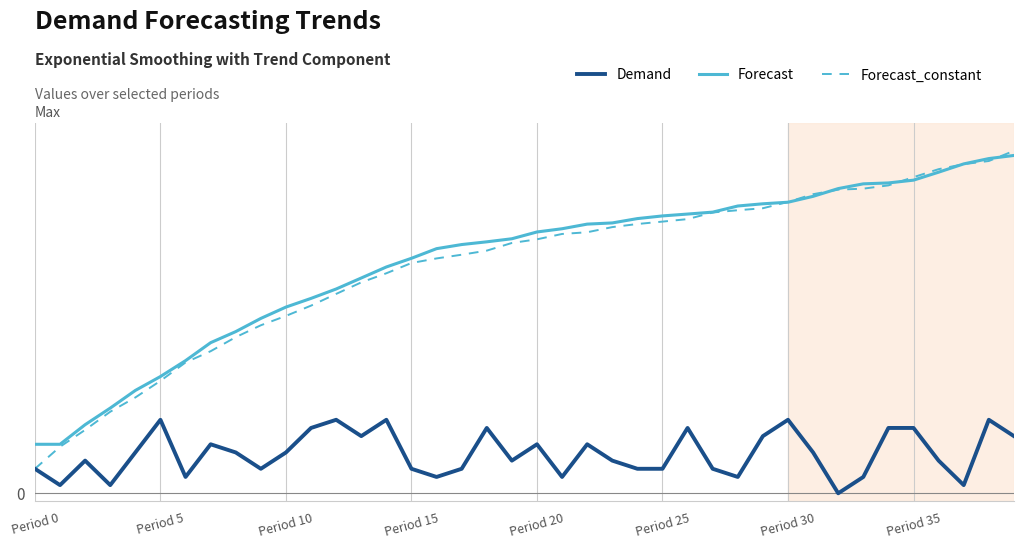

True or false: Demand and Forecast_constant intersect in this chart.

False